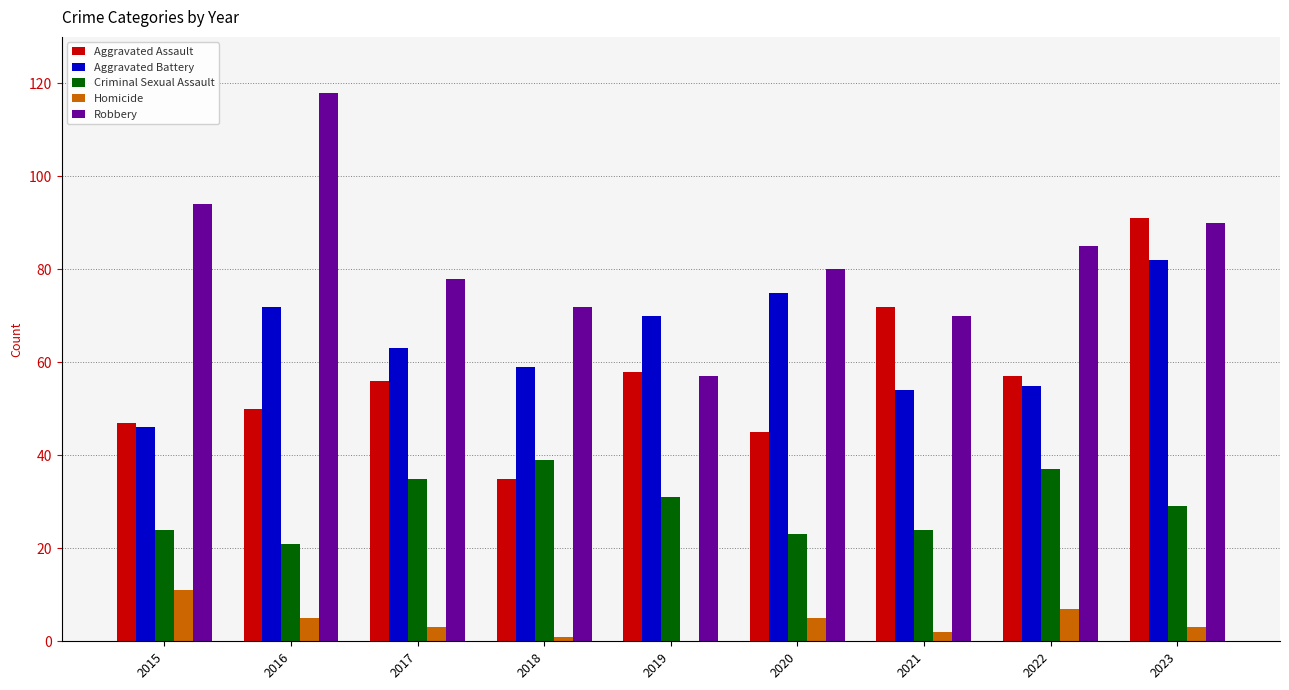

At which label does Criminal Sexual Assault reach its peak?

2018